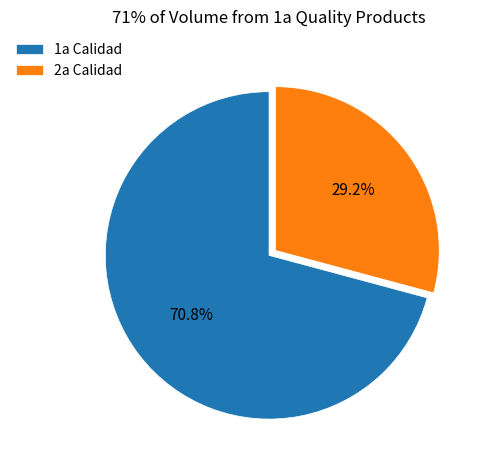

How many slices are in this pie chart?

2